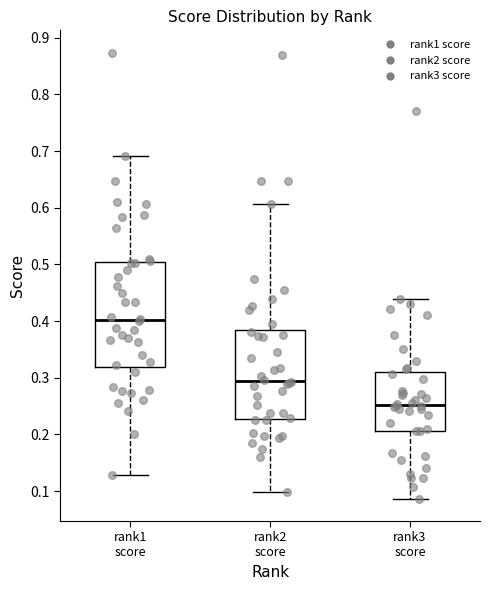

Reading left to right, read every box against the y-axis: the position of its median line, the range the box covers, and the ends of its whiskers. The values are not printed on the chart, so give them approximately, as read against the axis.

rank1 score: median 0.40, box 0.32 to 0.50, whiskers 0.13 to 0.69
rank2 score: median 0.29, box 0.23 to 0.38, whiskers 0.10 to 0.61
rank3 score: median 0.25, box 0.21 to 0.31, whiskers 0.09 to 0.44